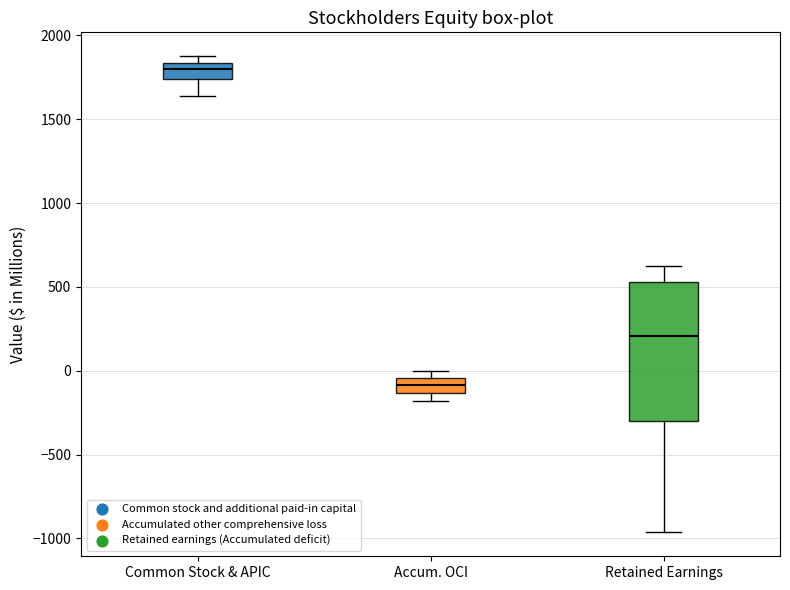

Where is the lower edge of the box for Accum. OCI on the y-axis? The values are not printed on the chart, so give them approximately, as read against the axis.

-150